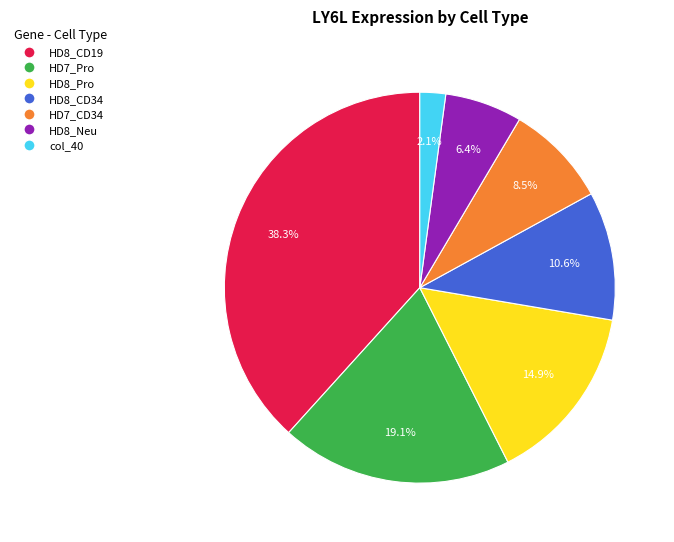

How many slices are in this pie chart?

7